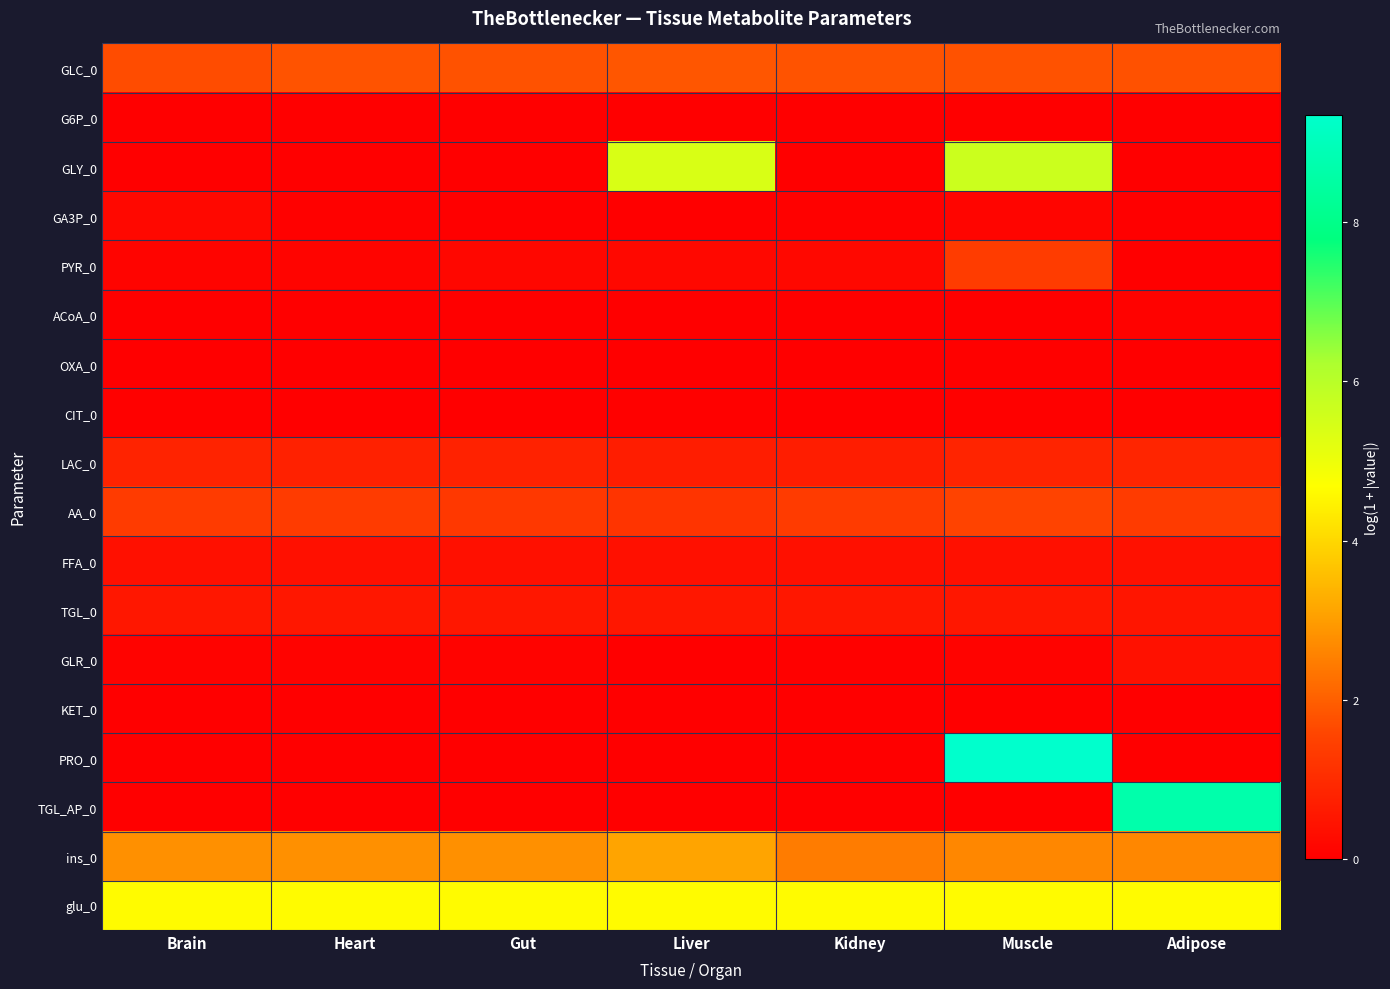

Between Heart and Kidney, which is larger?

Kidney